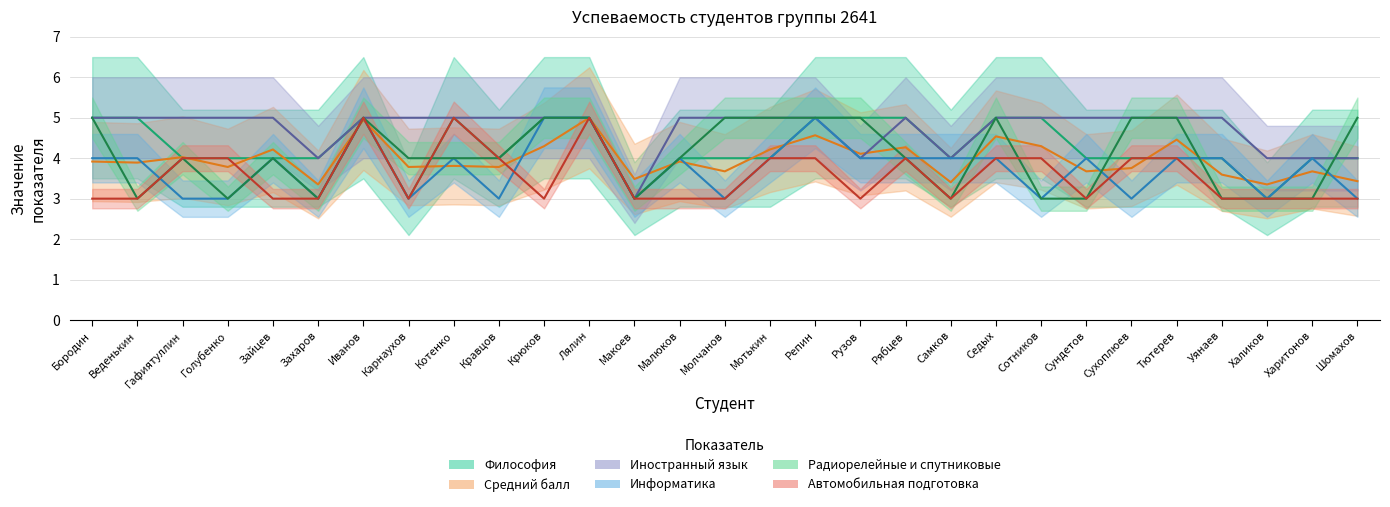

Between Малюков and Самков, which series saw the biggest shift?

Иностранный язык